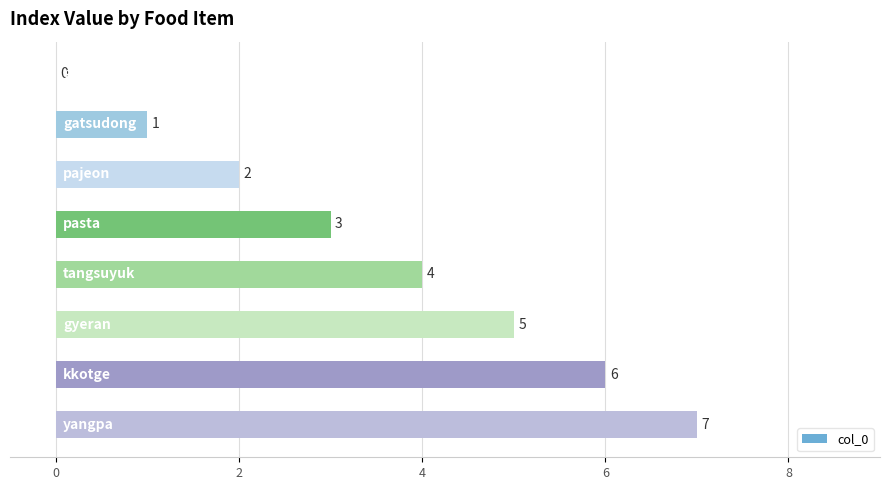

What is the sum of all values?

28